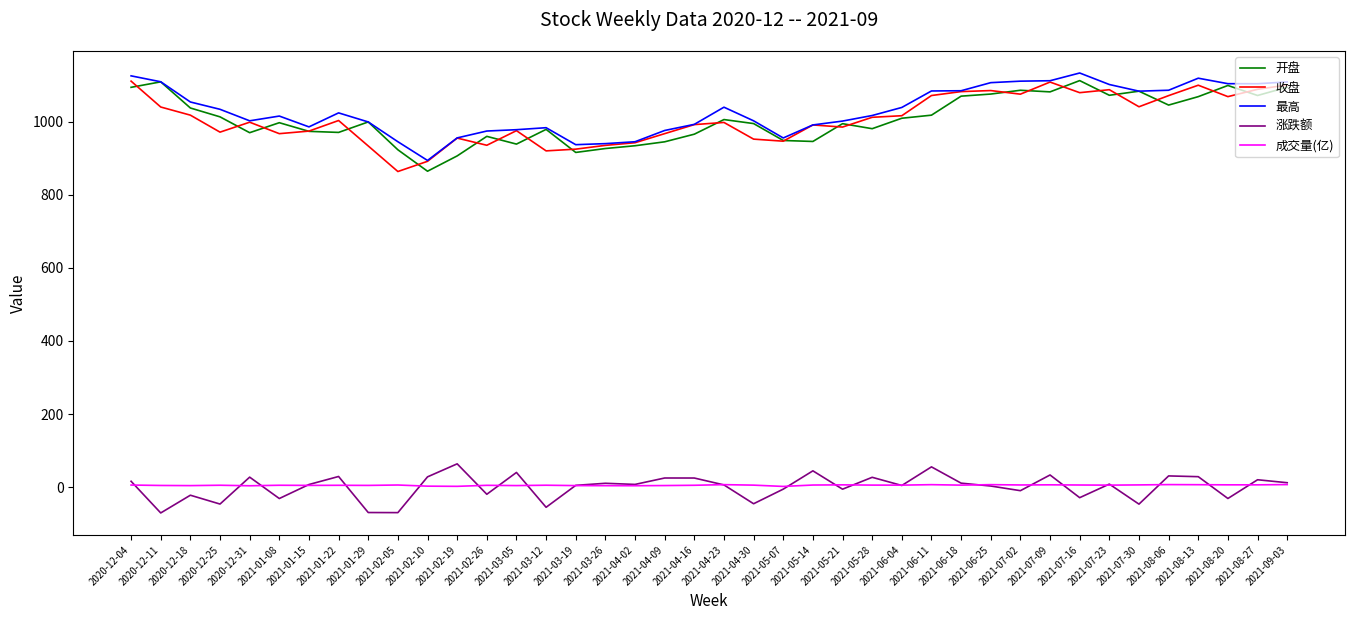

In 涨跌额, how many points are lower than both neighbors (excluding endpoints)?

14